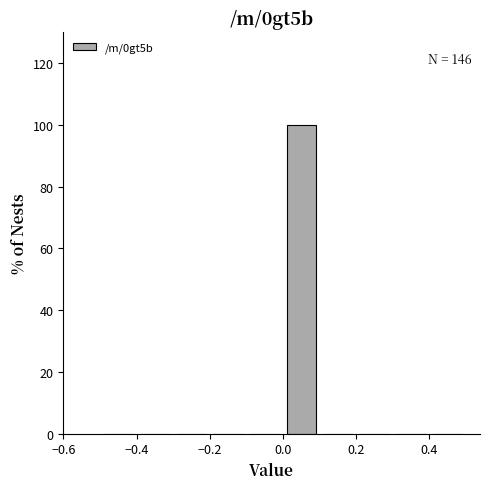

Over which range of the x-axis is the bar tallest?

0.0 to 0.1